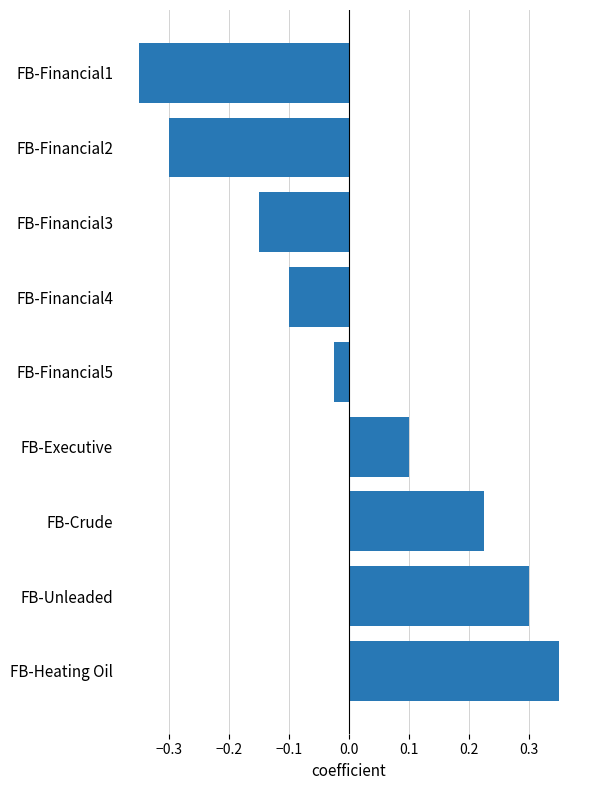

Is it true that the value at FB-Unleaded is 0.2?

False